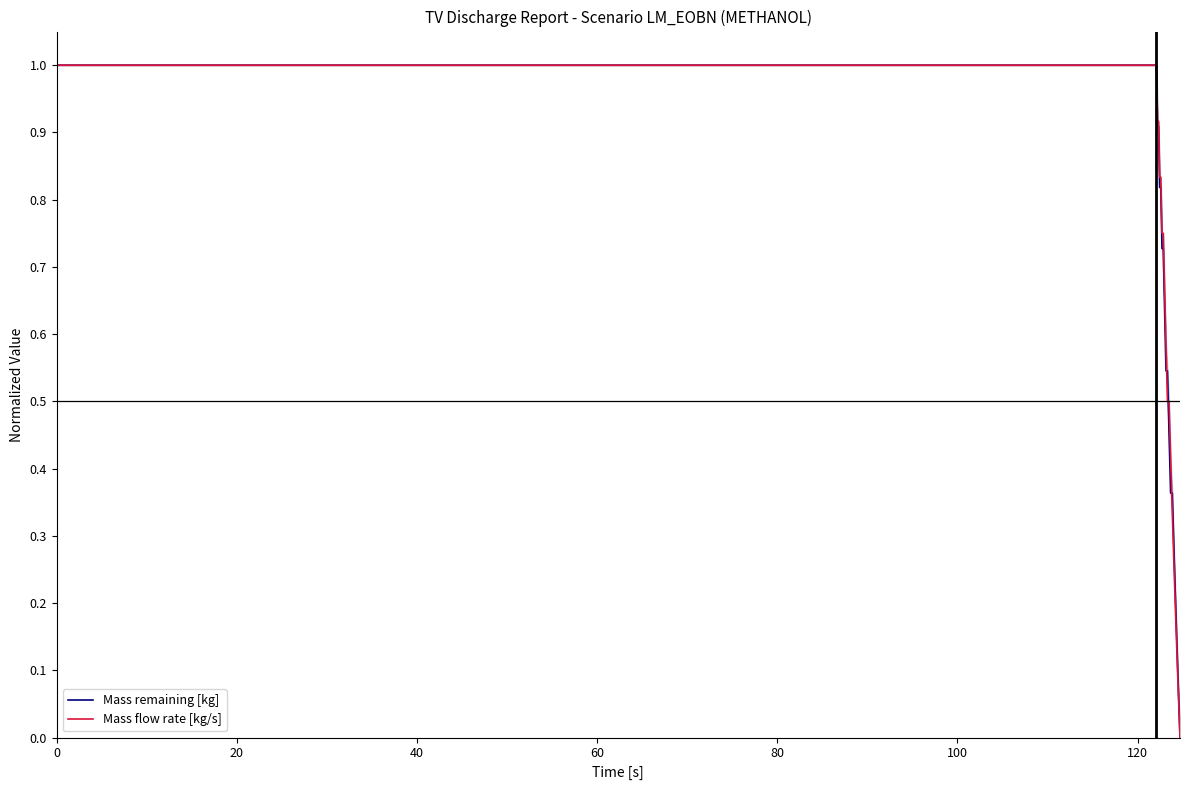

Rank the series by their average value, from highest to lowest.

Mass flow rate [kg/s], Mass remaining [kg]